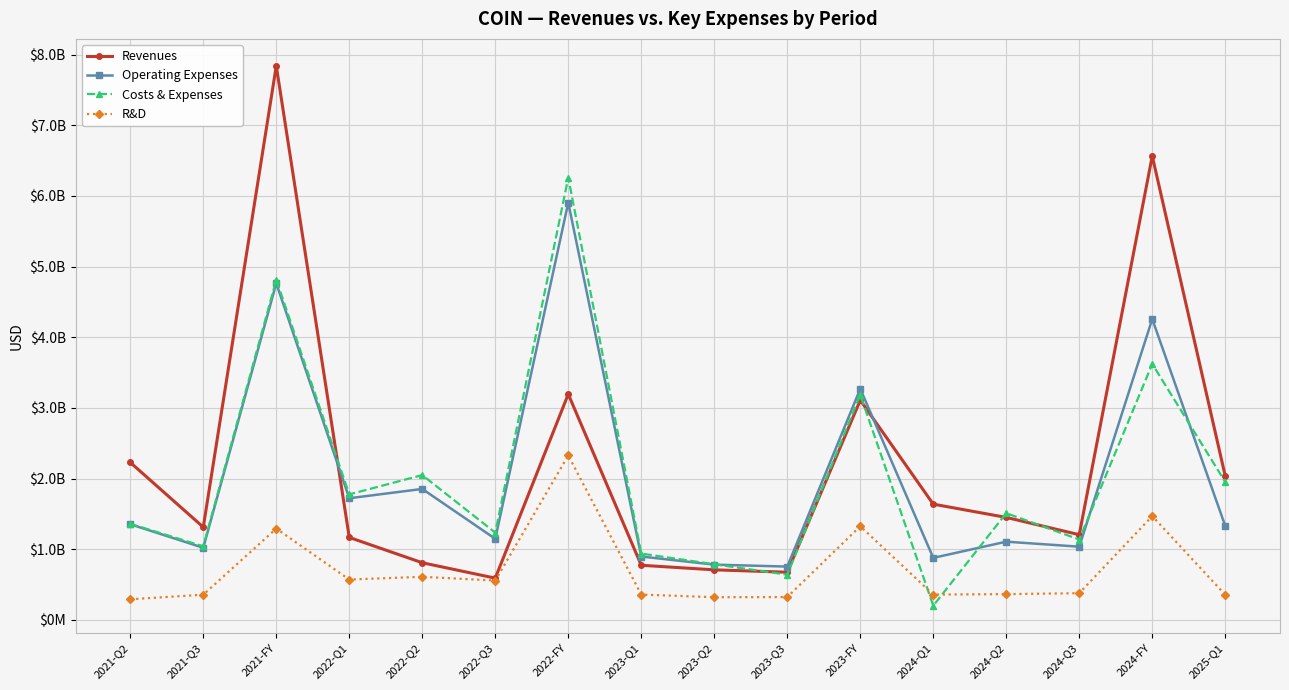

Is this an area chart (filled region under the line)?

No